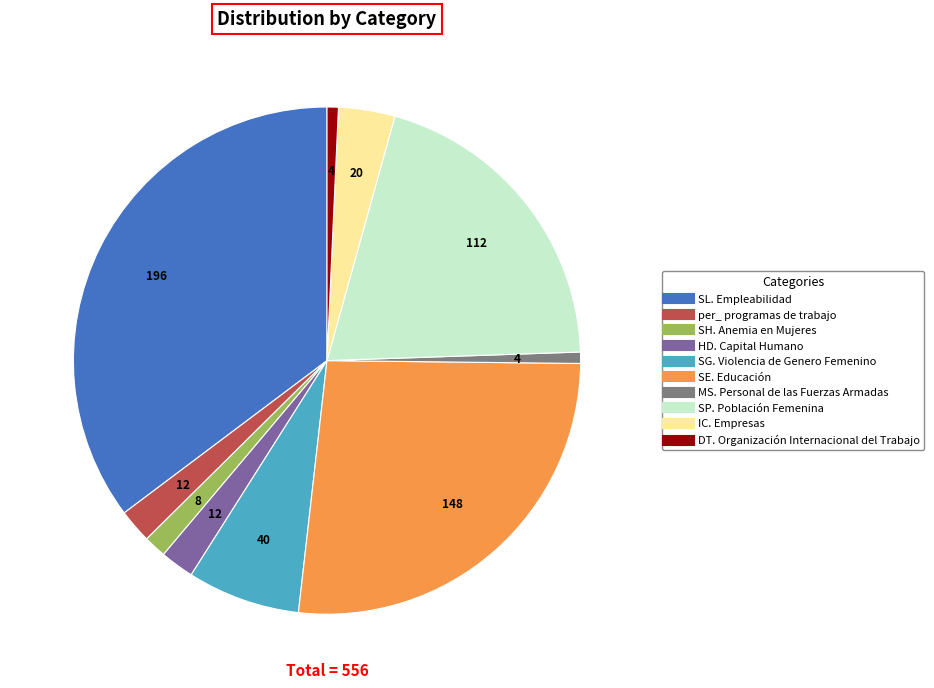

What is the largest slice in the pie chart?

SL. Empleabilidad